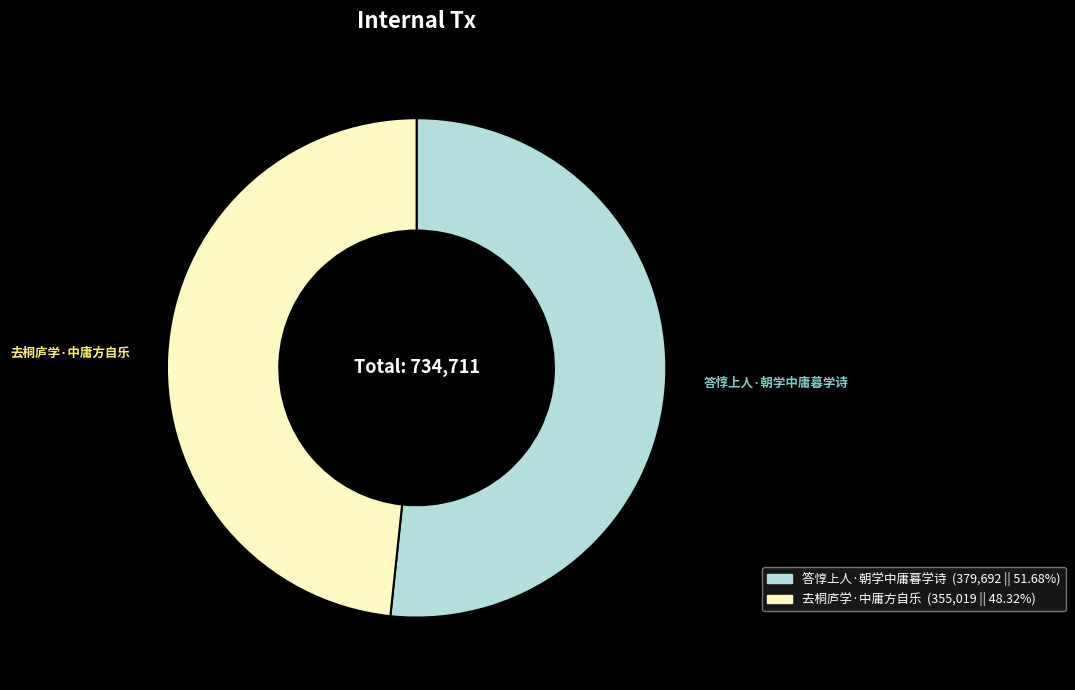

Does 答惇上人·朝学中庸暮学诗 account for over 50% of the chart?

Yes